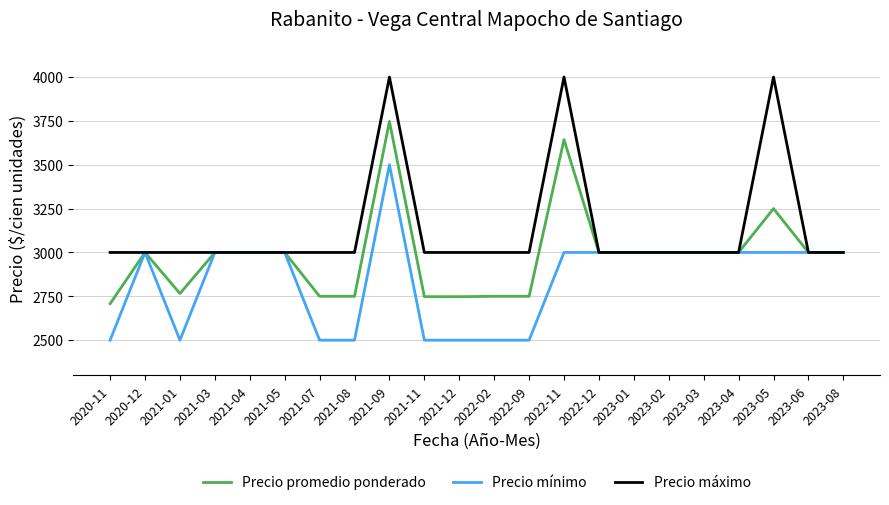

What is the difference between the maximum and second lowest values in the Precio mínimo series?

1000